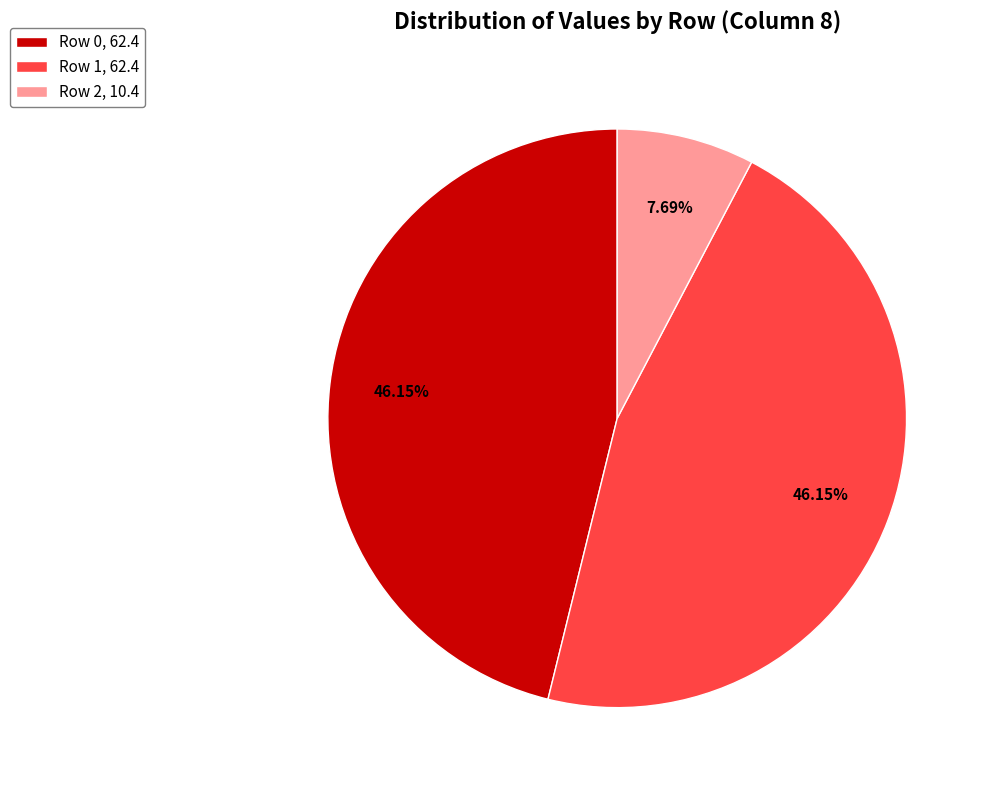

To the nearest percent, what is the difference between the largest and smallest slice percentages?

38%